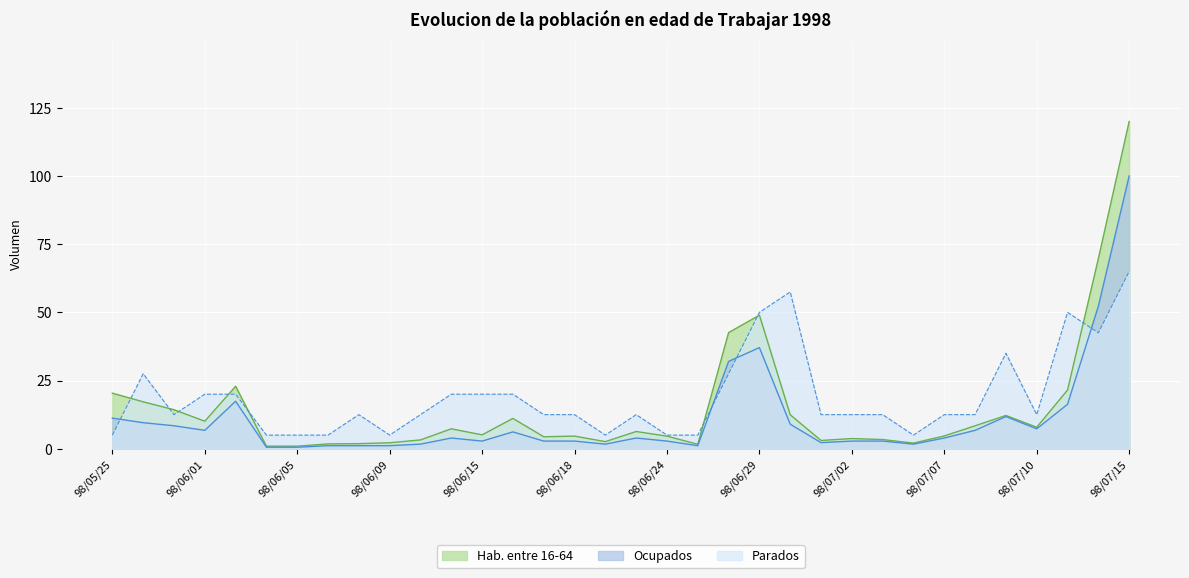

Which series has the widest spread of values?

Hab. entre 16-64